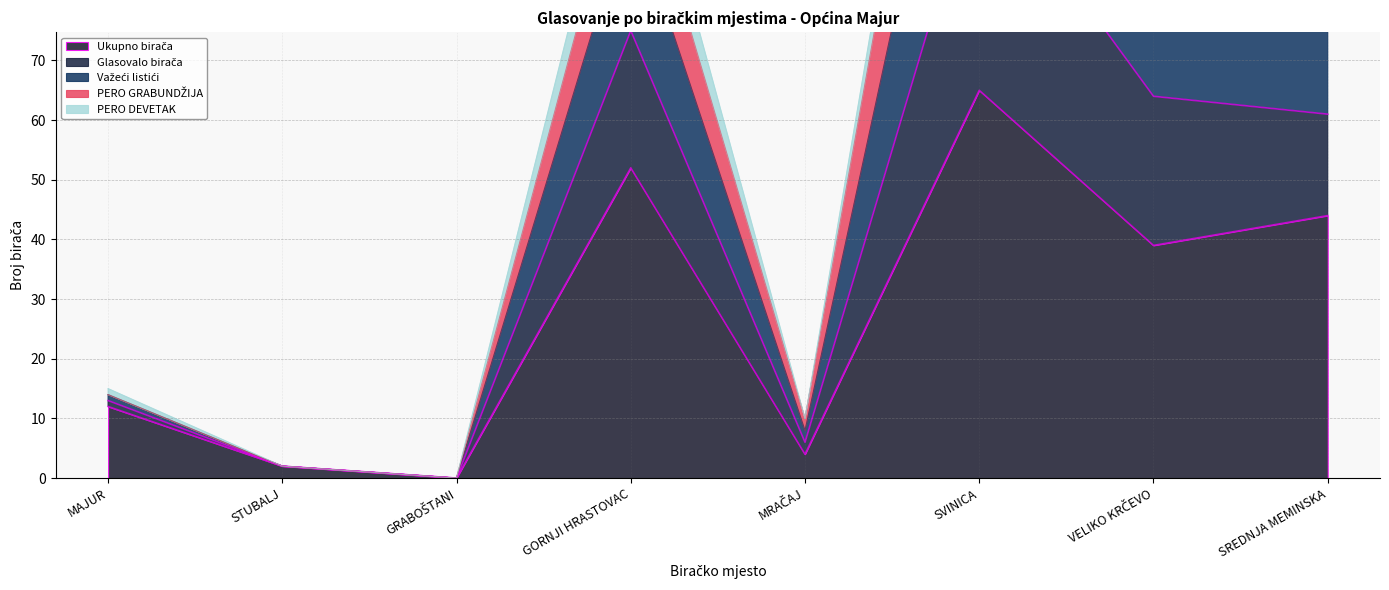

Which series has the largest total across all categories?

Važeći listići